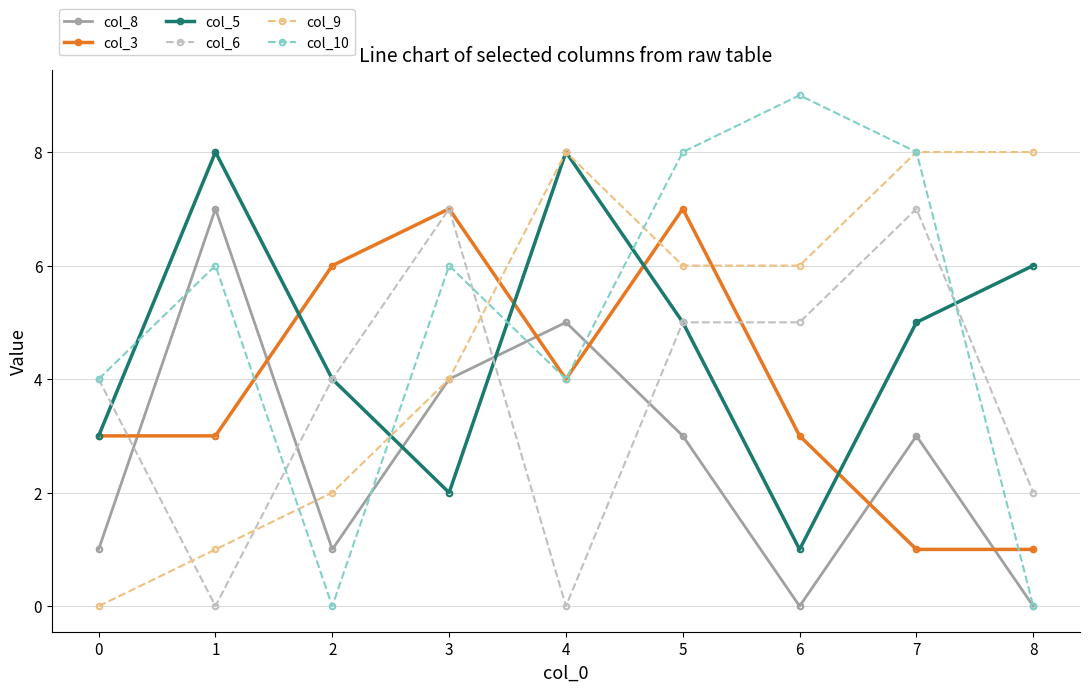

The col_10 series shows 5 at 5. True or false?

False